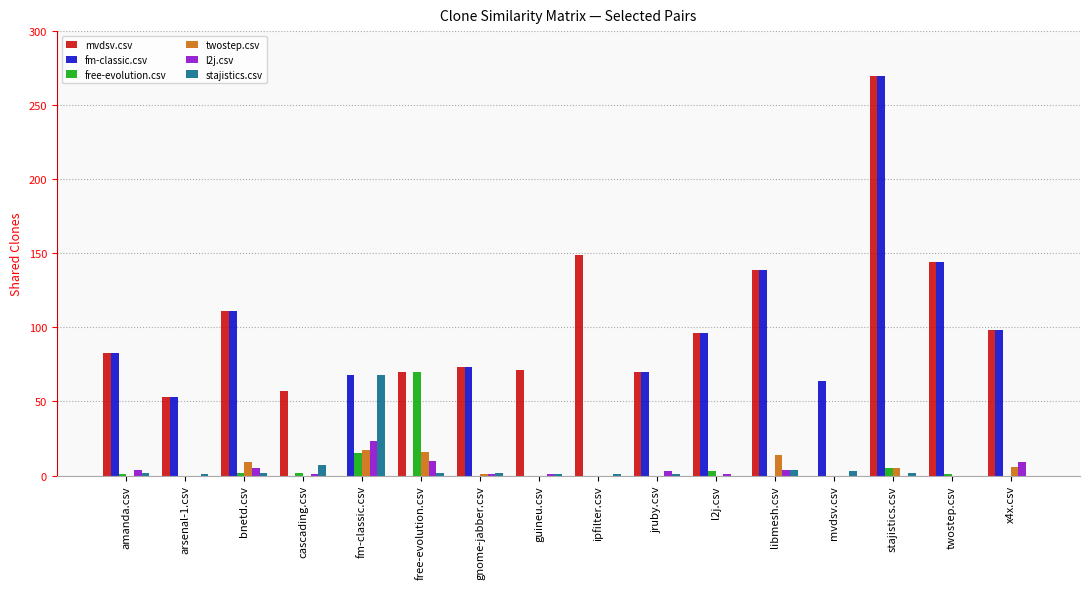

What is the approximate value of mvdsv.csv at gnome-jabber.csv, to the nearest 10?

70